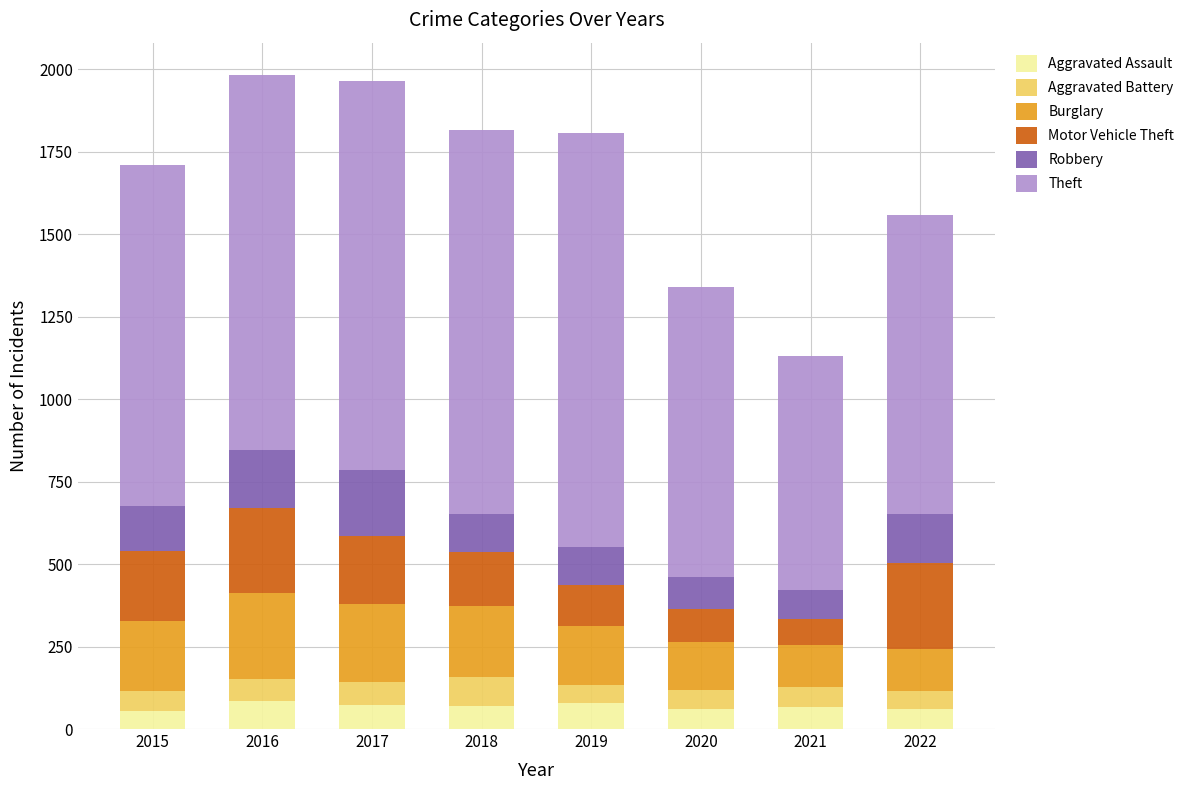

What is the total value across all series at 2015?

1709